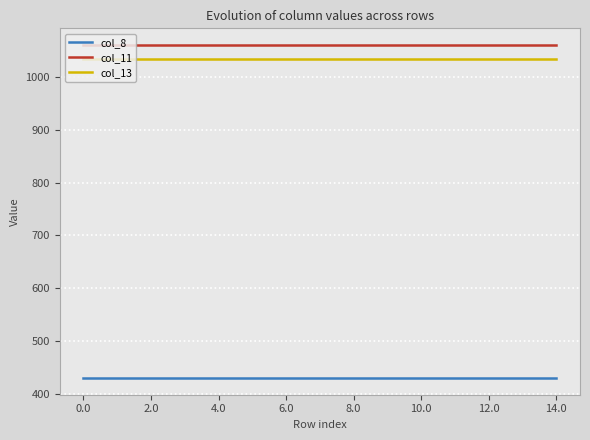

Reading left to right, extract all data points from this chart.

col_8: 430.3	430.3	430.3	430.3	430.3	430.3	430.3	430.3	430.3	430.3	430.3	430.3	430.3	430.3	430.3
col_11: 1060.3	1060.3	1060.3	1060.3	1060.3	1060.3	1060.3	1060.3	1060.3	1060.3	1060.3	1060.3	1060.3	1060.3	1060.3
col_13: 1032.9	1032.9	1032.9	1032.9	1032.9	1032.9	1032.9	1032.9	1032.9	1032.9	1032.9	1032.9	1032.9	1032.9	1032.9